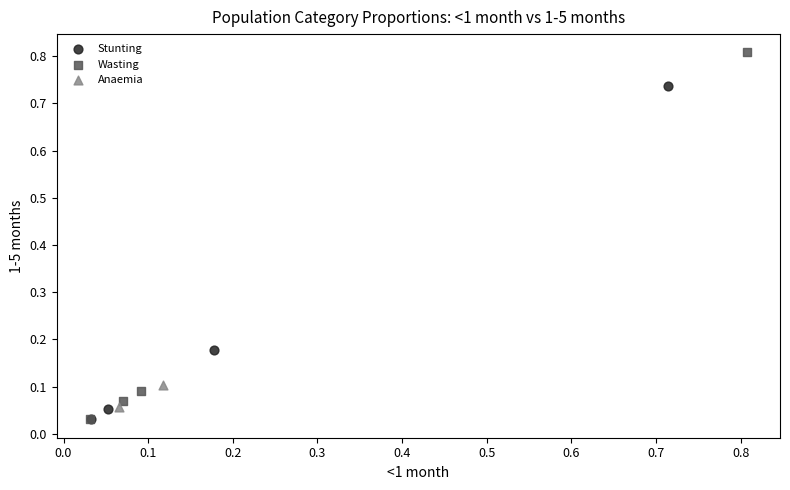

What are all the series names shown in the legend?

Stunting, Wasting, Anaemia